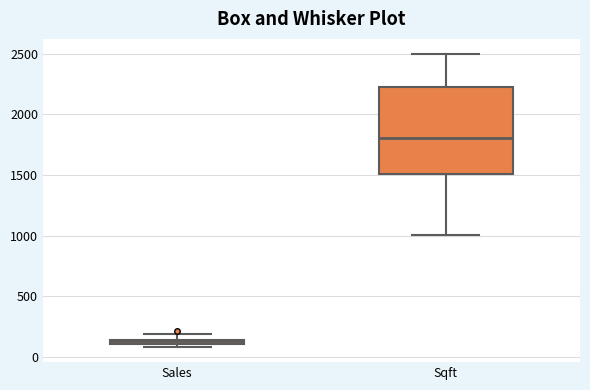

Where does the lower whisker of the box for Sqft end on the y-axis? The values are not printed on the chart, so give them approximately, as read against the axis.

1000